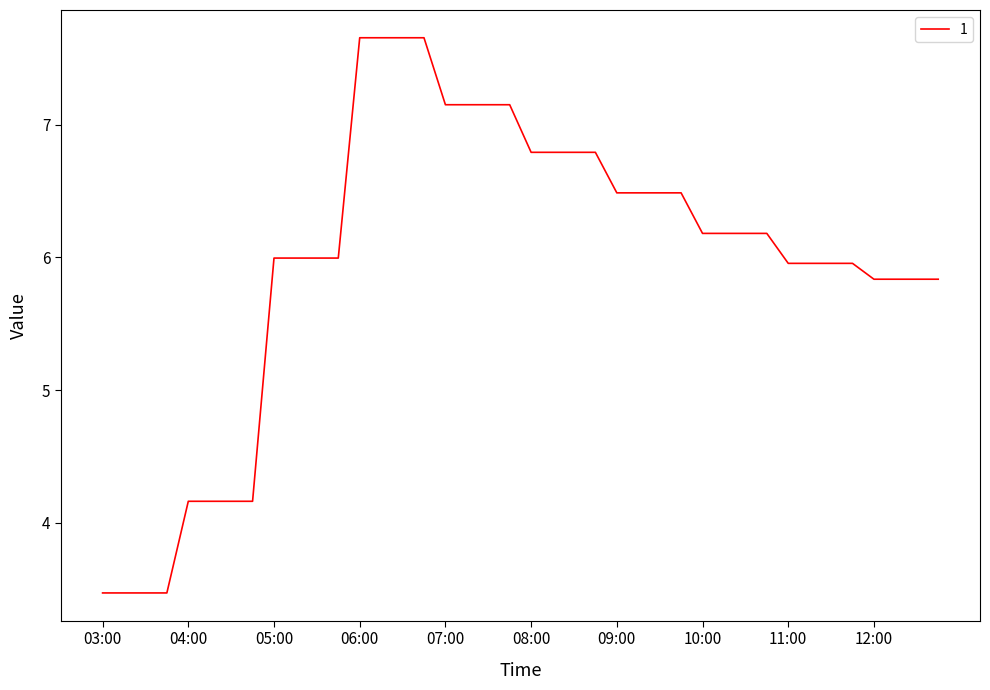

What is the maximum value shown in the chart?

7.7